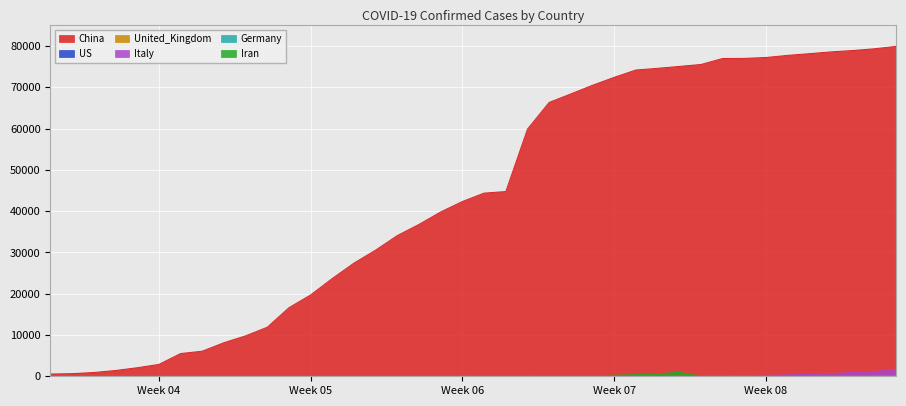

What is the greatest value displayed?

79932